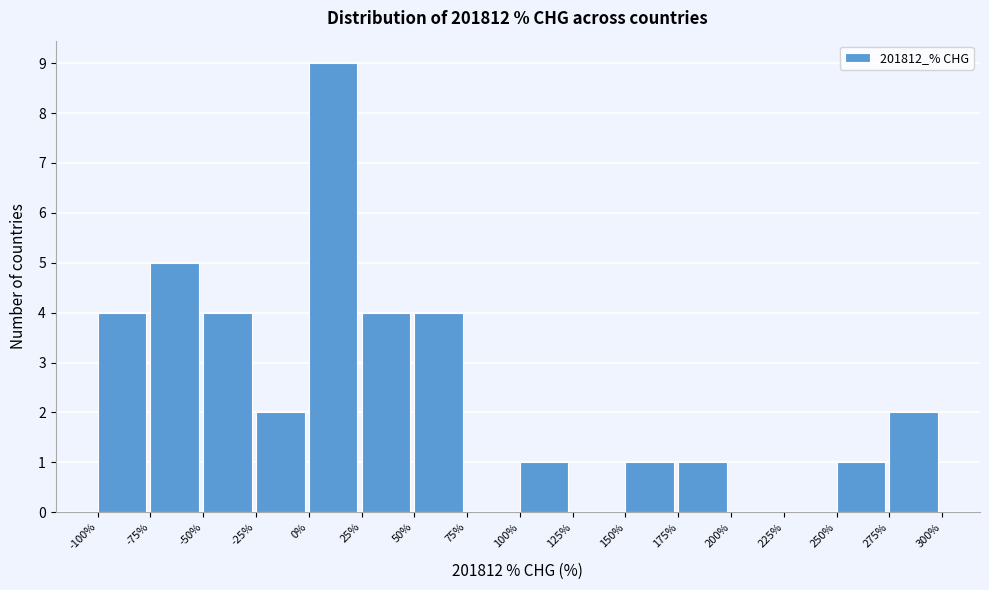

Which range on the x-axis has the tallest bar?

0% to 25%